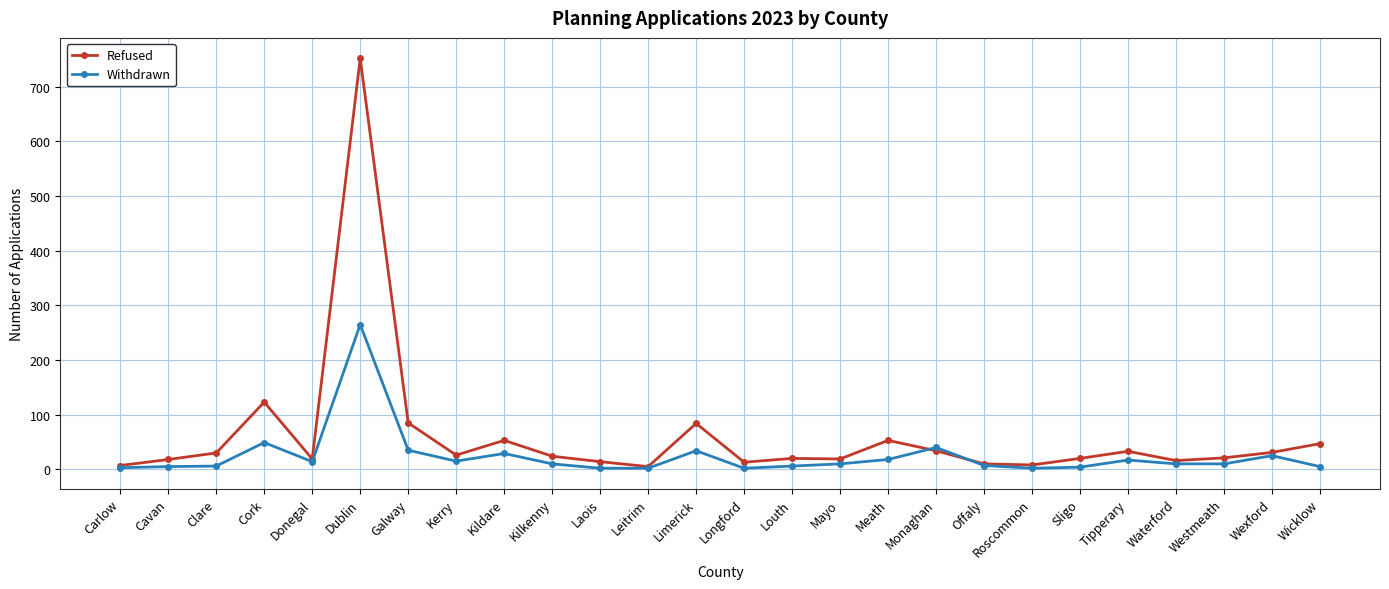

The value of Withdrawn at Galway is 35. True or false?

True